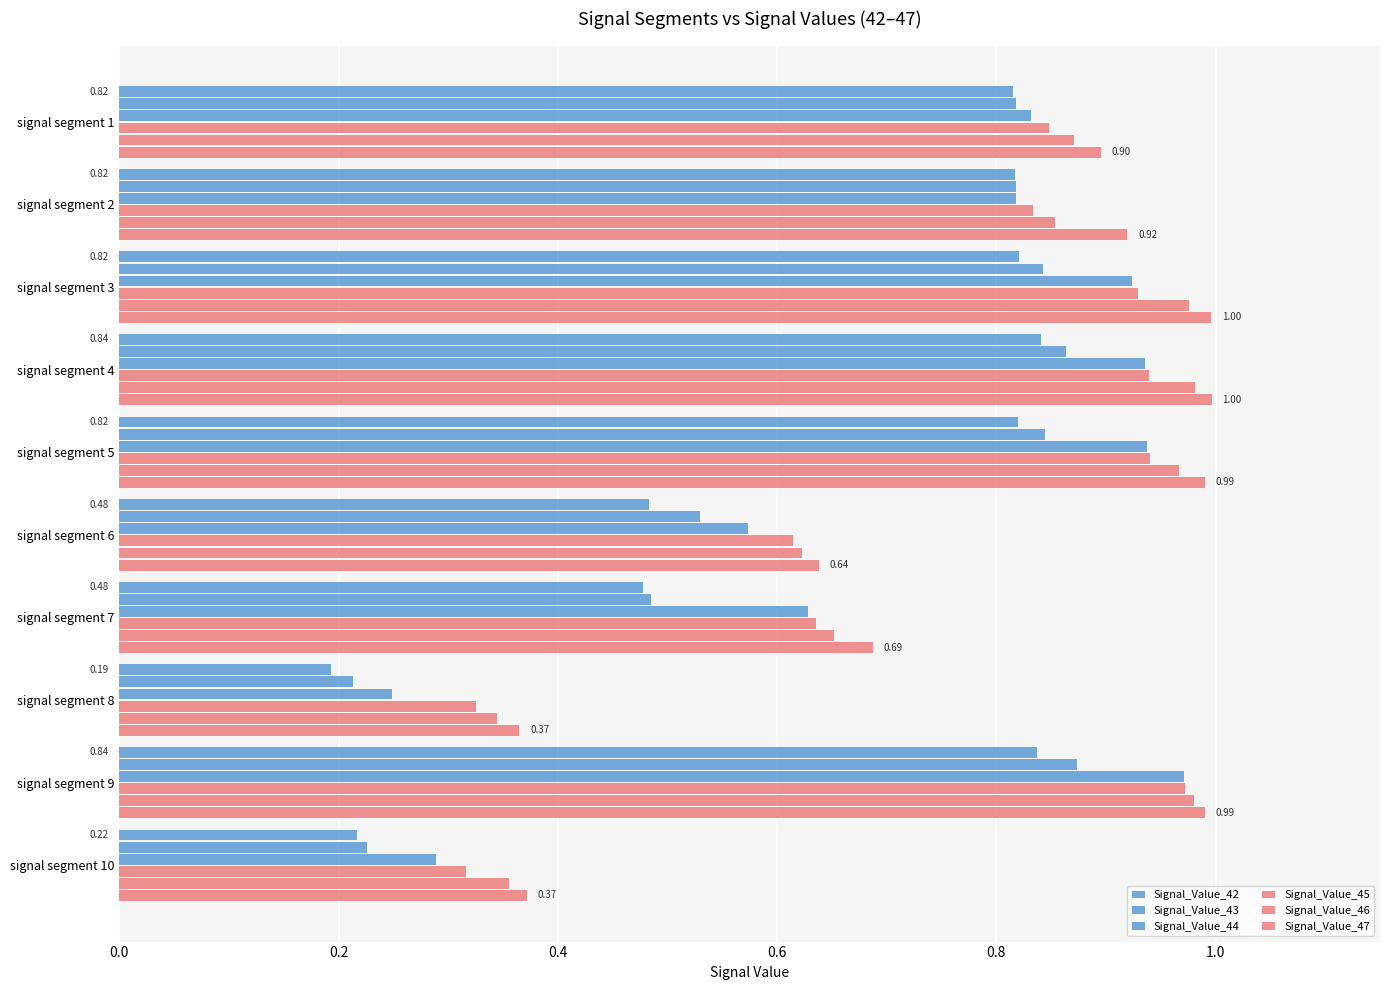

Where is Signal_Value_42 nearest to the value 0?

signal segment 8